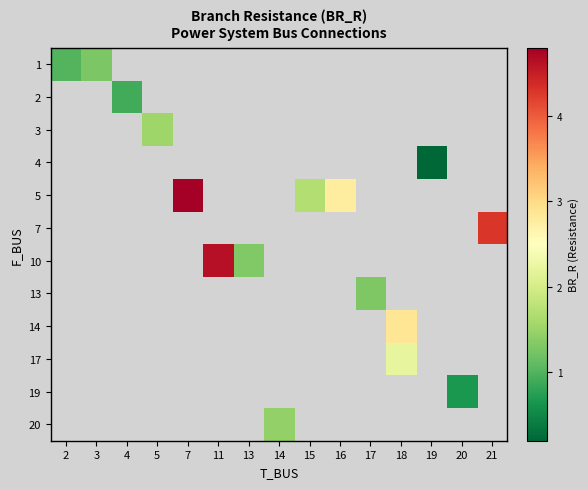

Rank the categories by 1 value from lowest to highest.

2, 3, 4, 5, 7, 11, 13, 14, 15, 16, 17, 18, 19, 20, 21